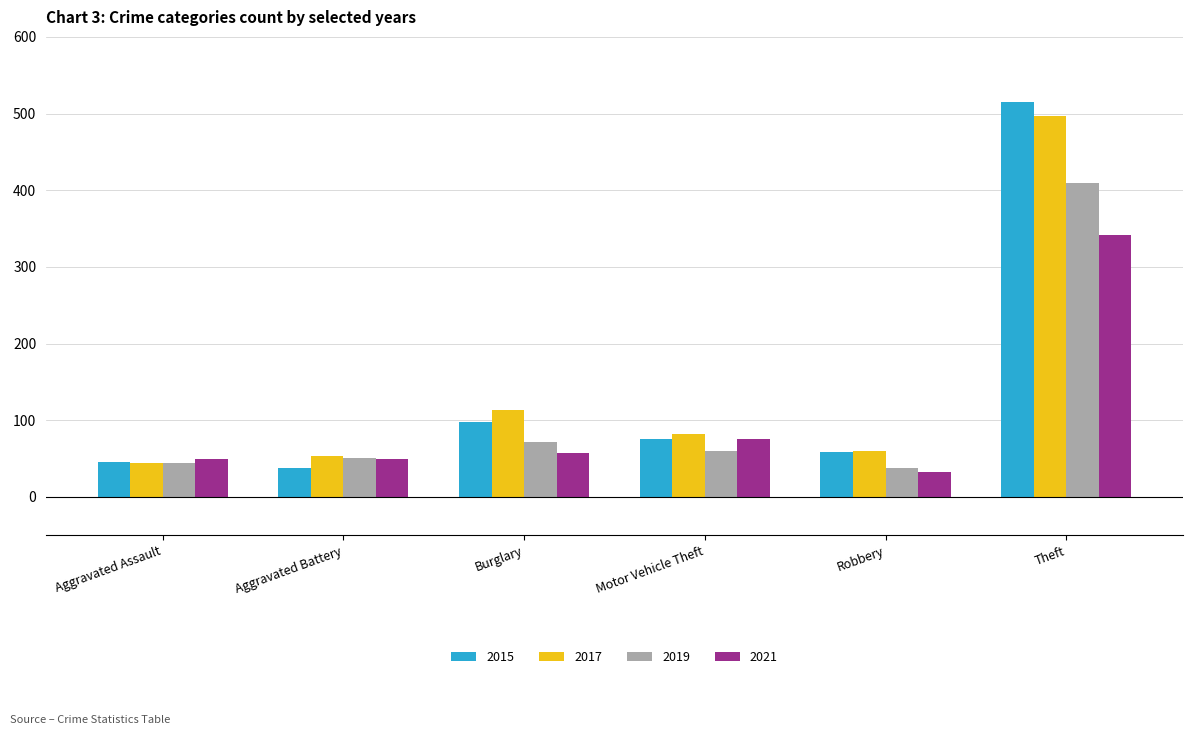

Which series has the widest spread of values?

2015